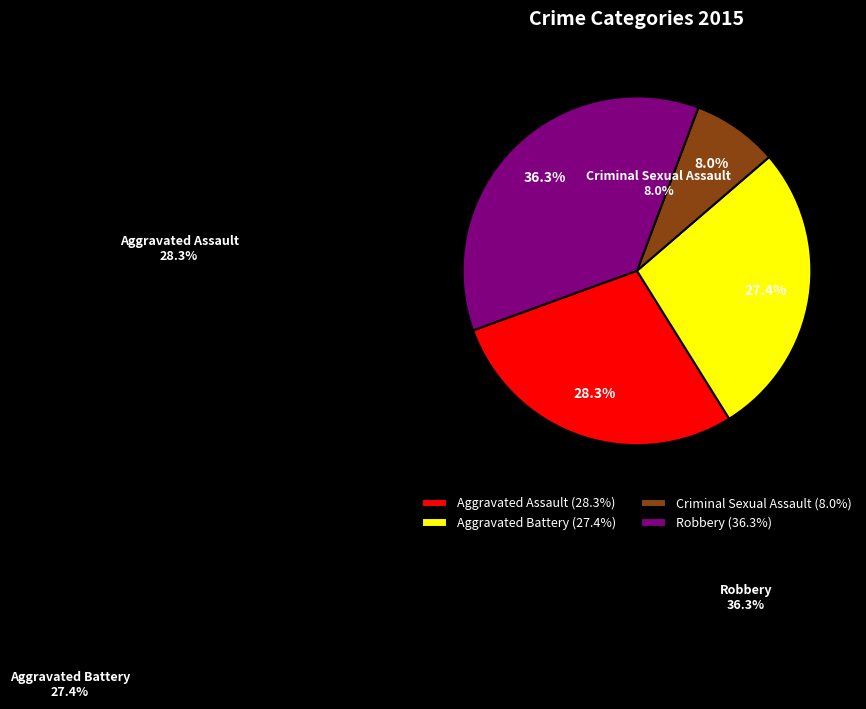

What portion of the pie excludes Criminal Sexual Assault?

92.0%